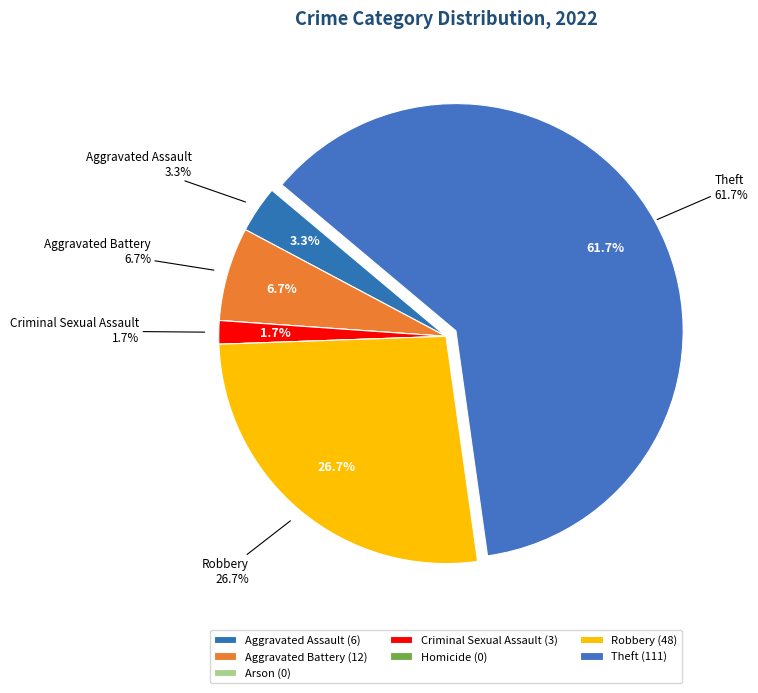

Rank the categories by value from highest to lowest.

Theft, Robbery, Aggravated Battery, Aggravated Assault, Criminal Sexual Assault, Arson, Homicide